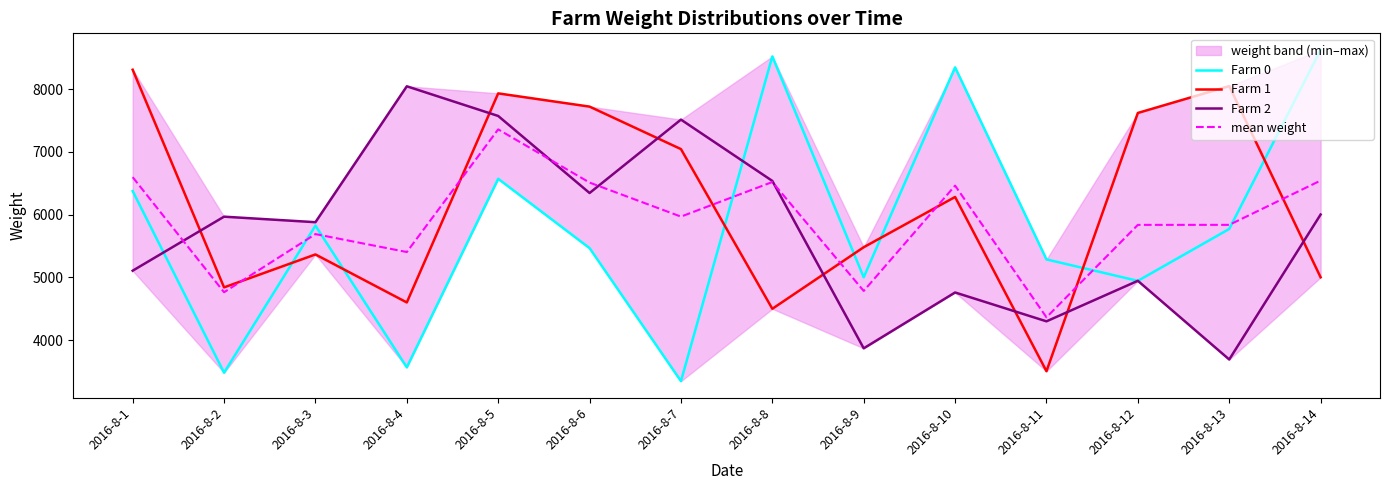

What are all the series names shown in the legend?

Farm 0, Farm 1, Farm 2, mean weight